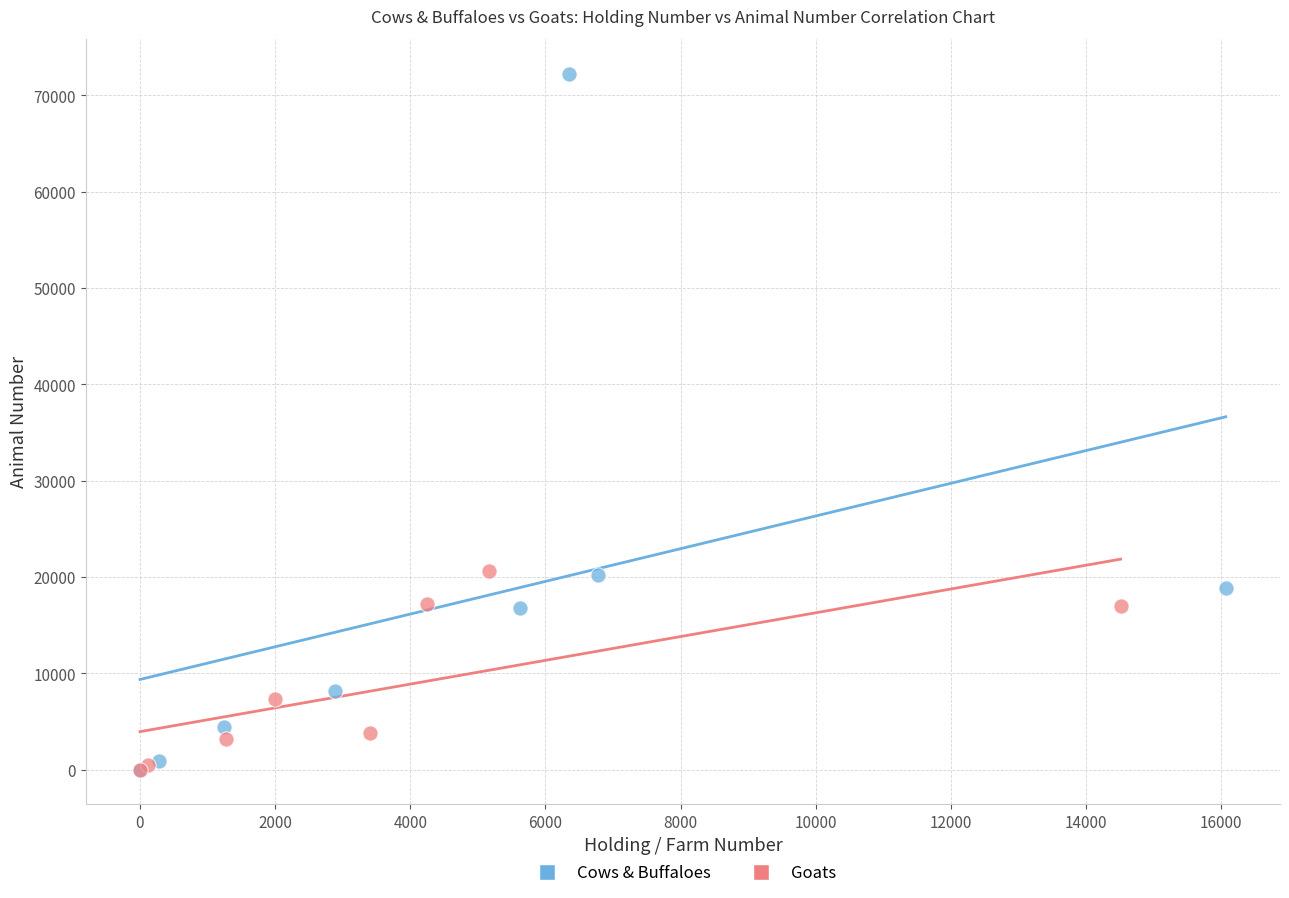

Which series reaches the maximum Y coordinate?

Cows & Buffaloes